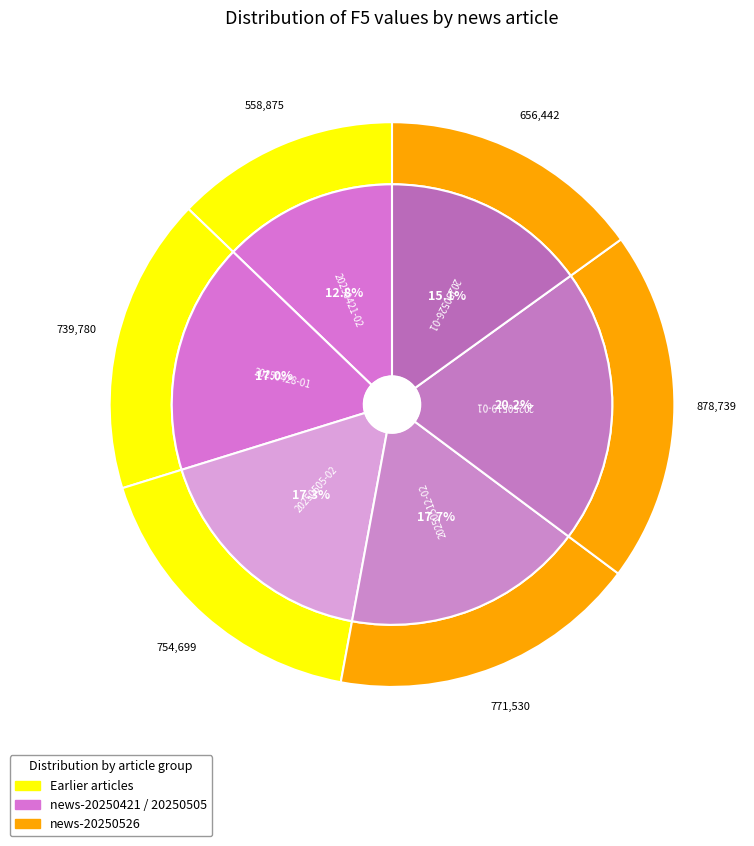

Is news-20250505-02.html the majority of the pie?

No